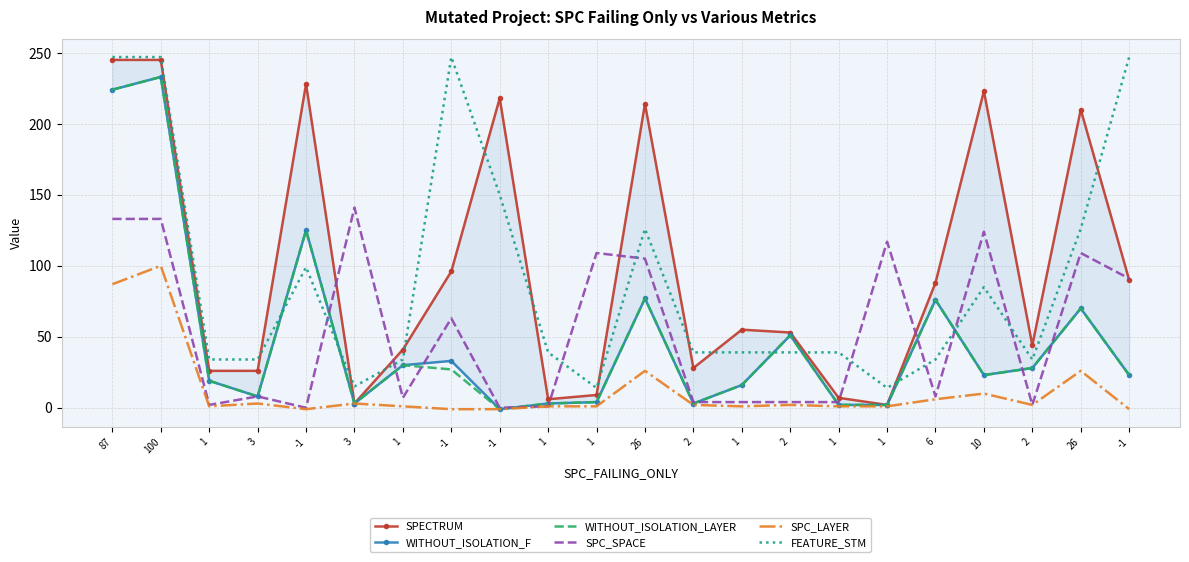

Does the chart have visible grid lines?

Yes